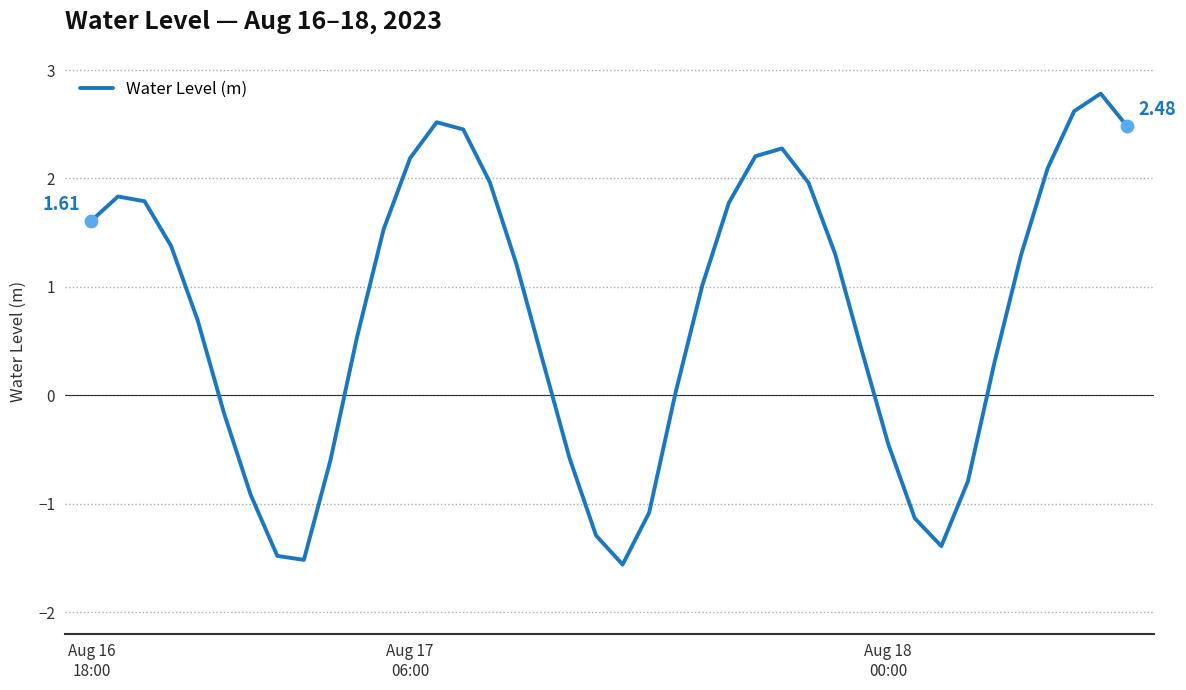

What is the difference between the maximum and minimum values?

4.3